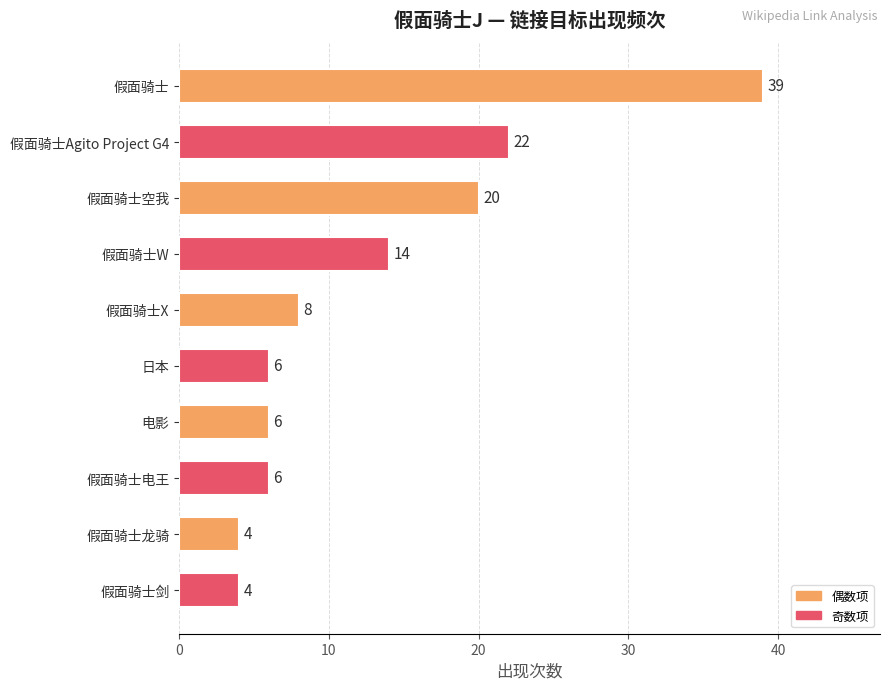

What is the minimum value shown in the chart?

4